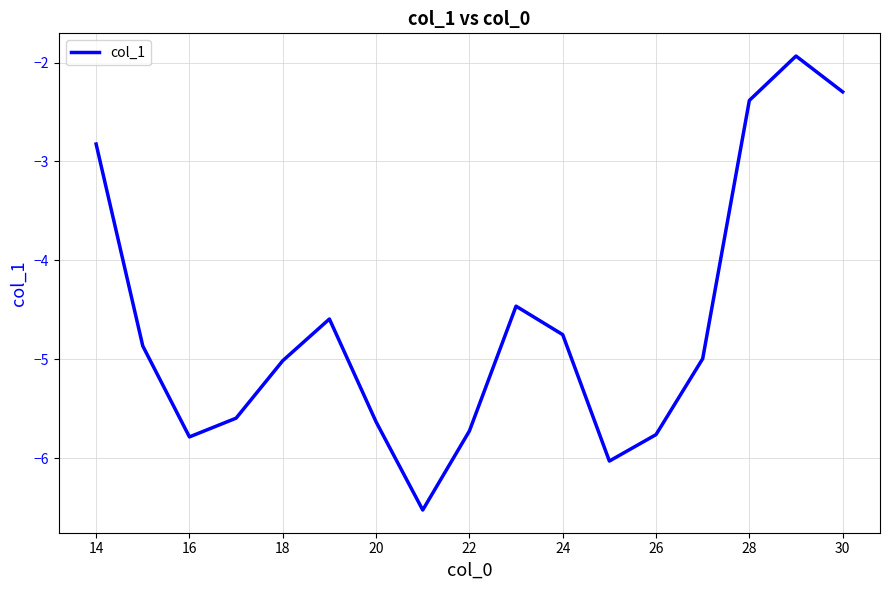

What is the smallest value displayed?

-6.5